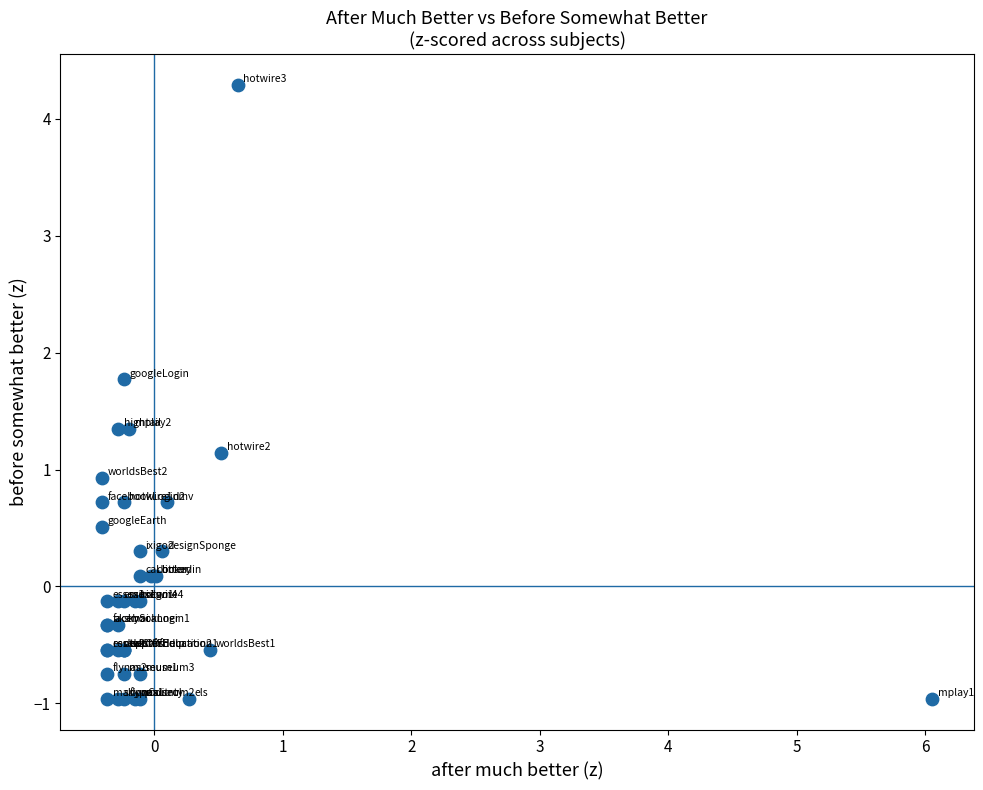

What Y value in the scatter plot is closest to 1?

0.9